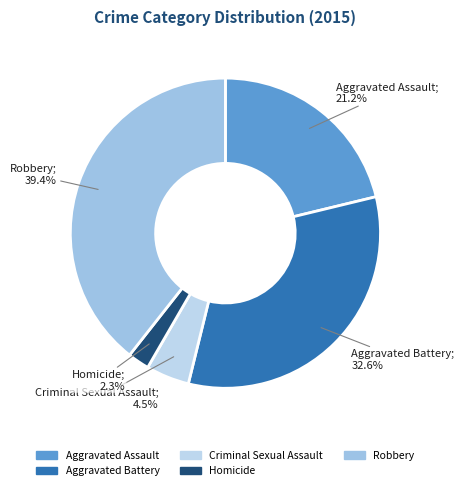

How many slices are in this pie chart?

5